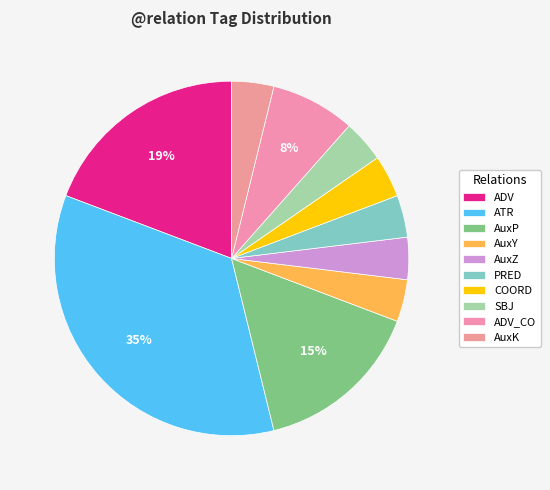

Count the number of slices in the pie.

10